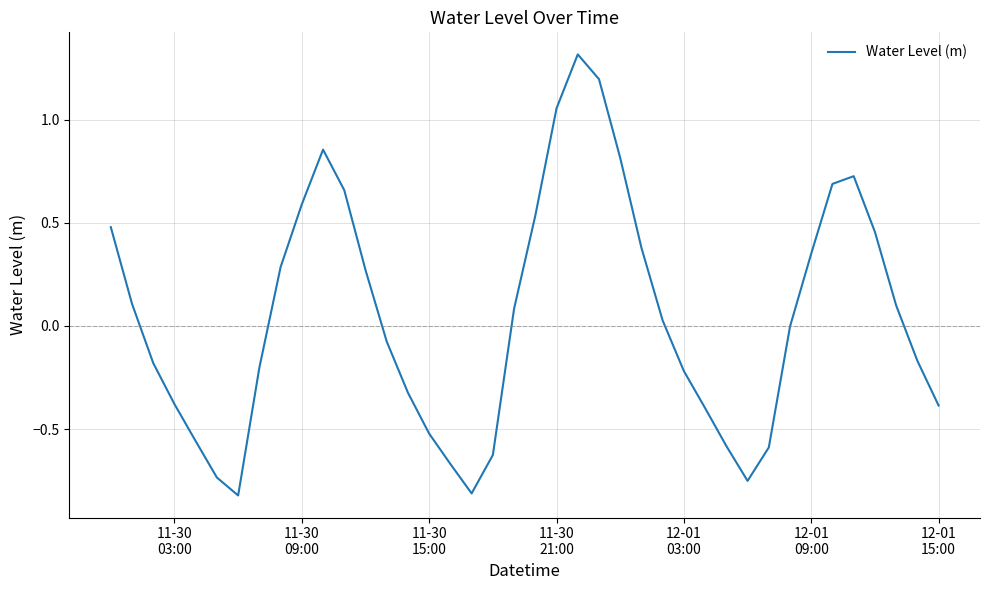

Does the chart display data point markers on the line(s)?

No